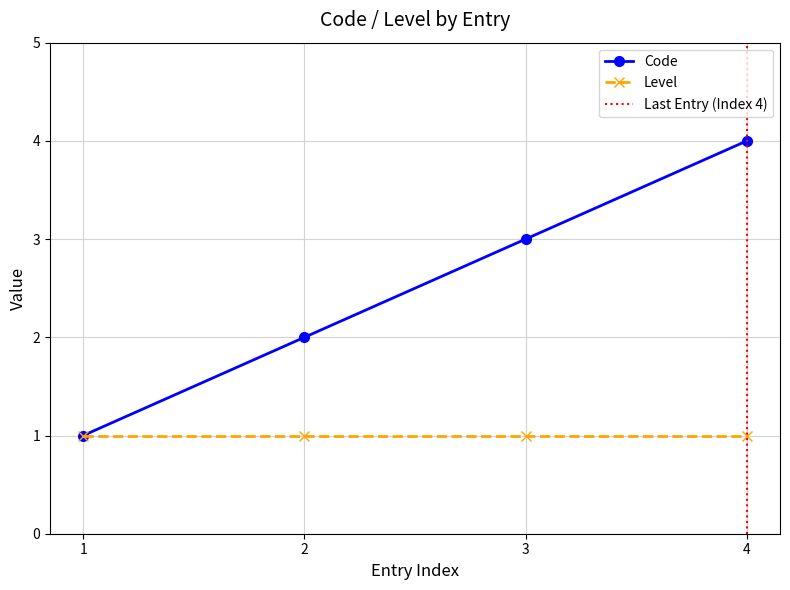

Is it true that Code equals 1 at 2?

False